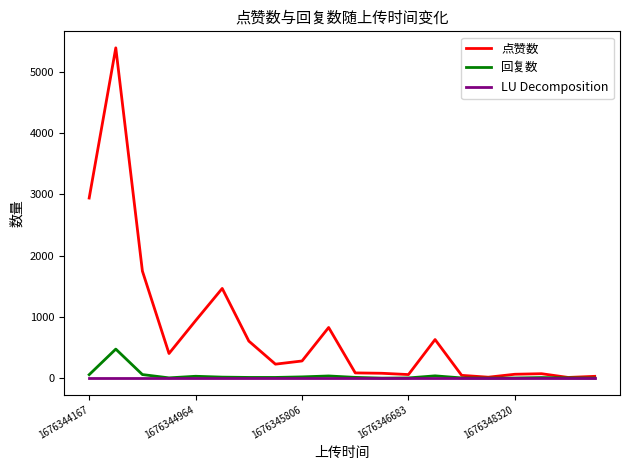

Which series has the largest range (max minus min)?

点赞数